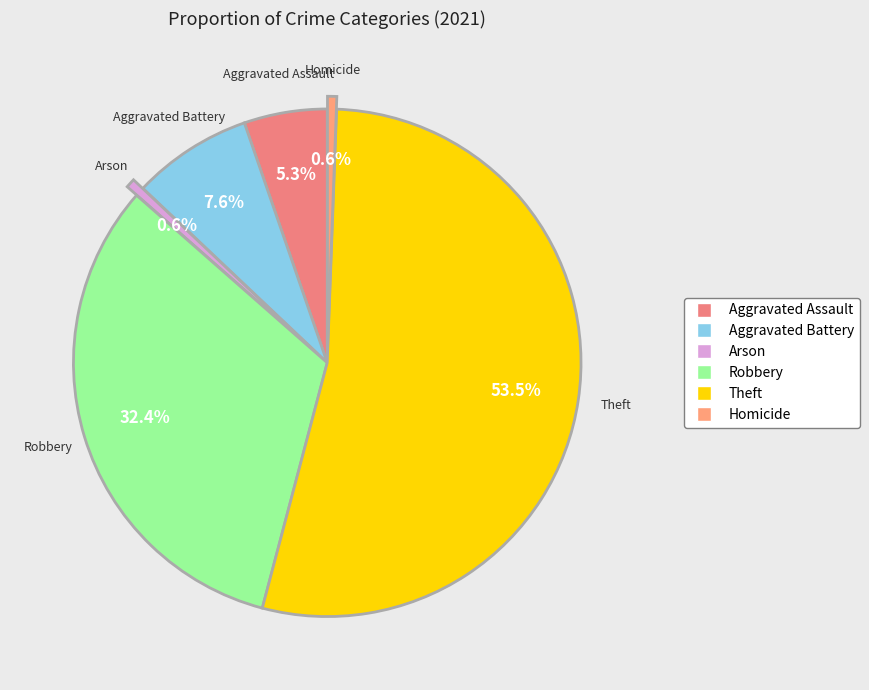

Which has a higher value, Aggravated Battery or Arson?

Aggravated Battery